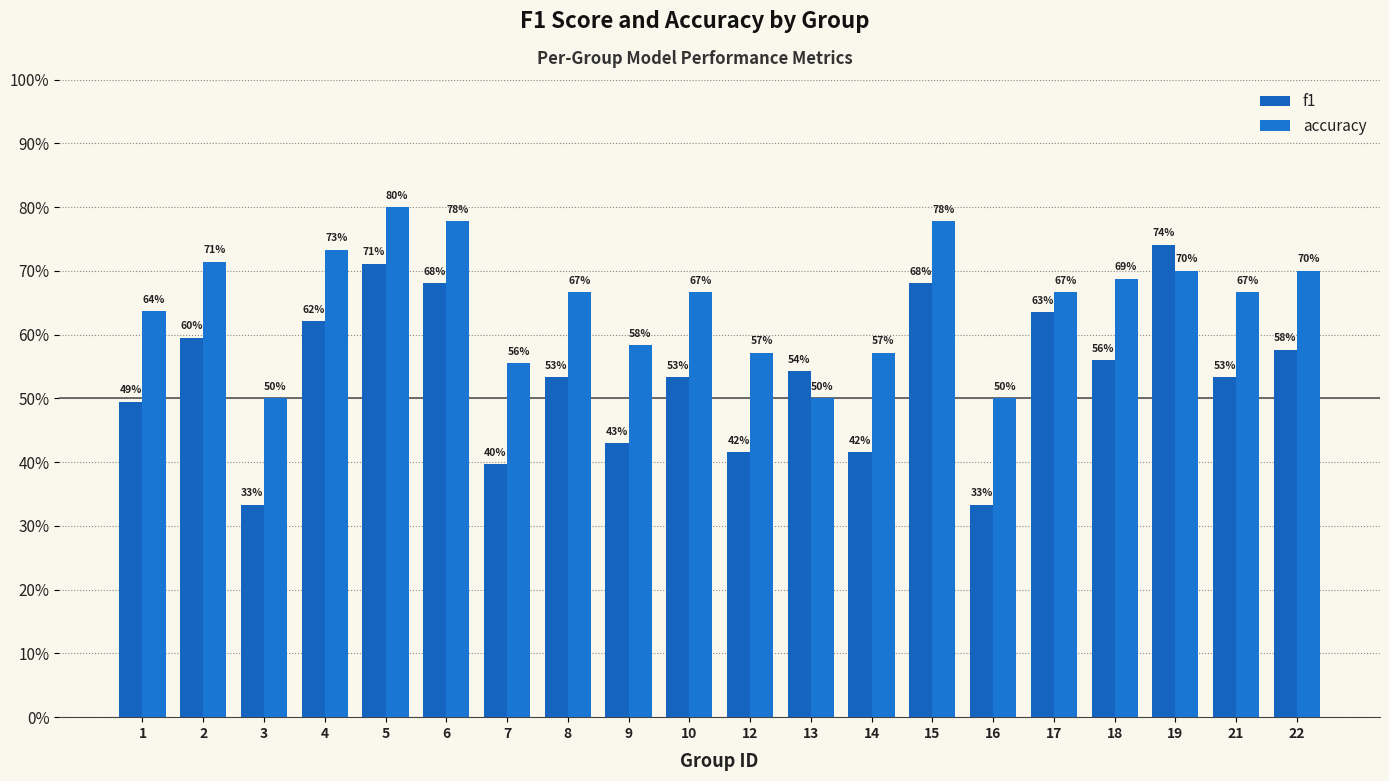

Does the chart contain any negative values?

No